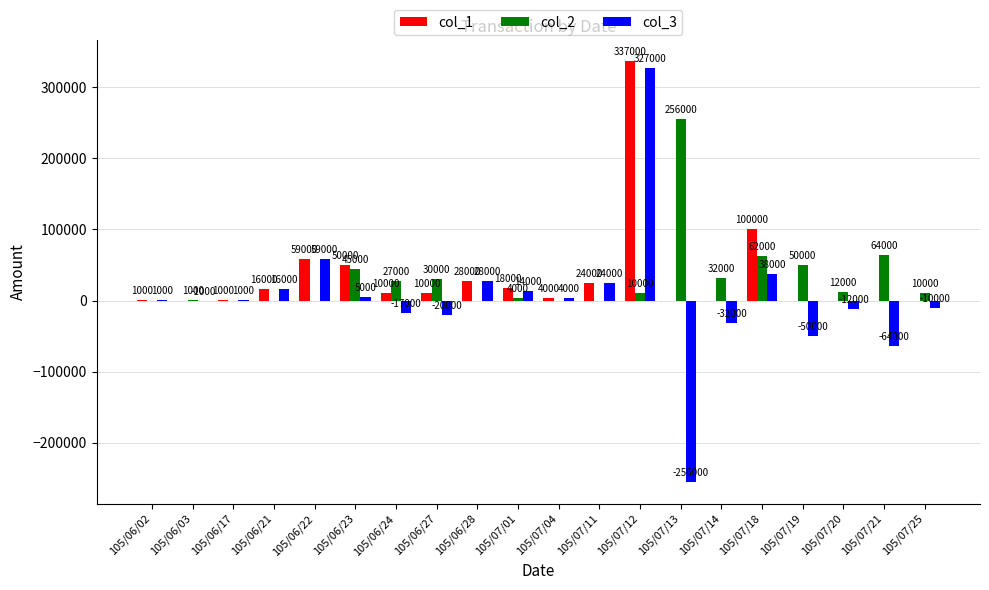

What are all the series names shown in the legend?

col_1, col_2, col_3